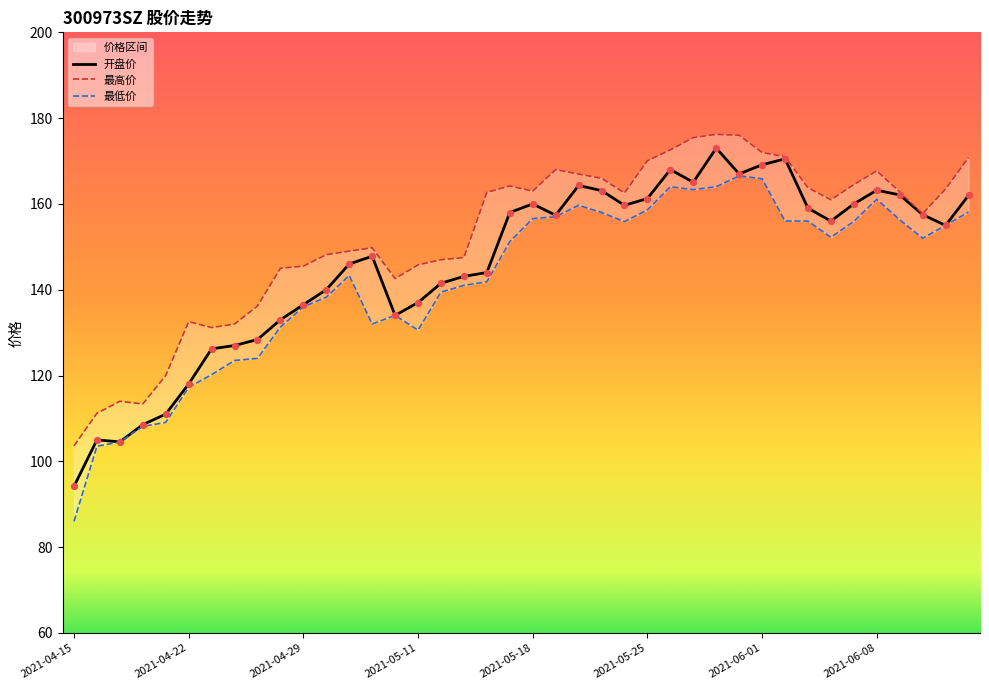

Which series reaches the maximum Y coordinate?

最高价